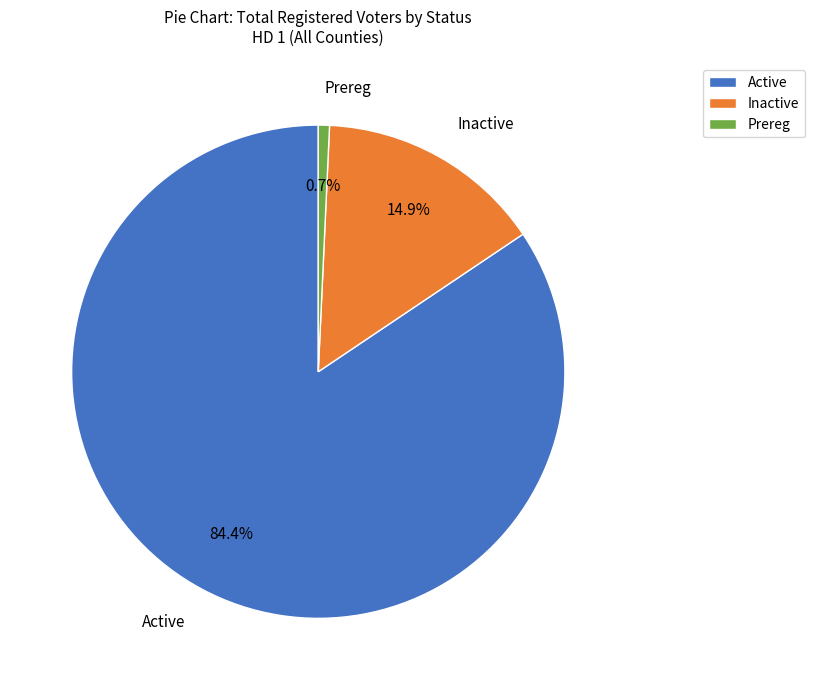

What percentage is NOT represented by Prereg?

99.3%